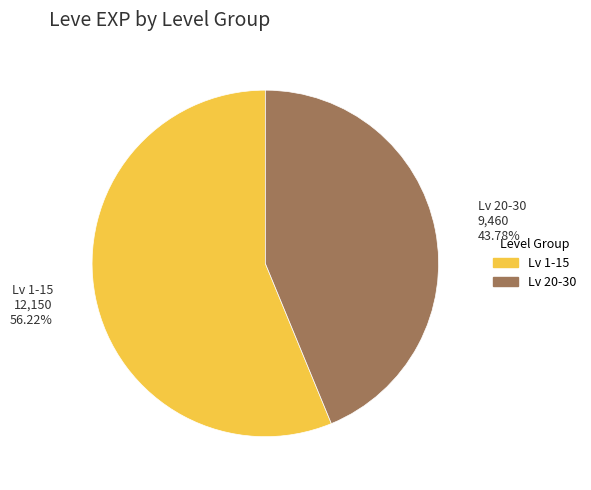

Is there any slice that represents more than half of the pie?

Yes